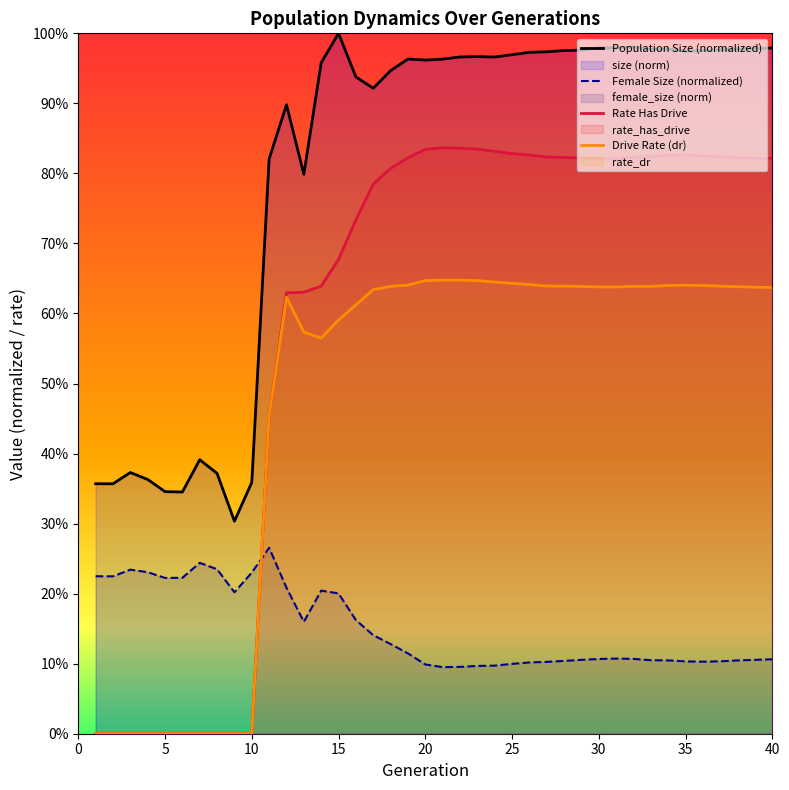

Does the chart display data point markers on the line(s)?

No